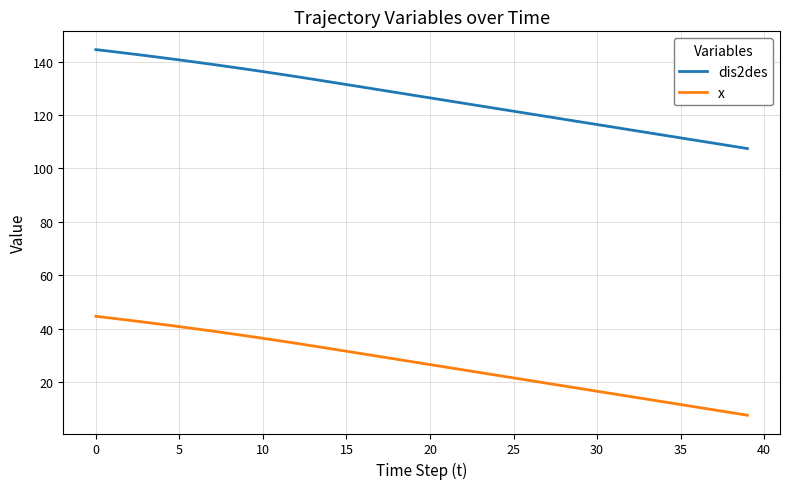

Rank the series by their average value, from highest to lowest.

dis2des, x